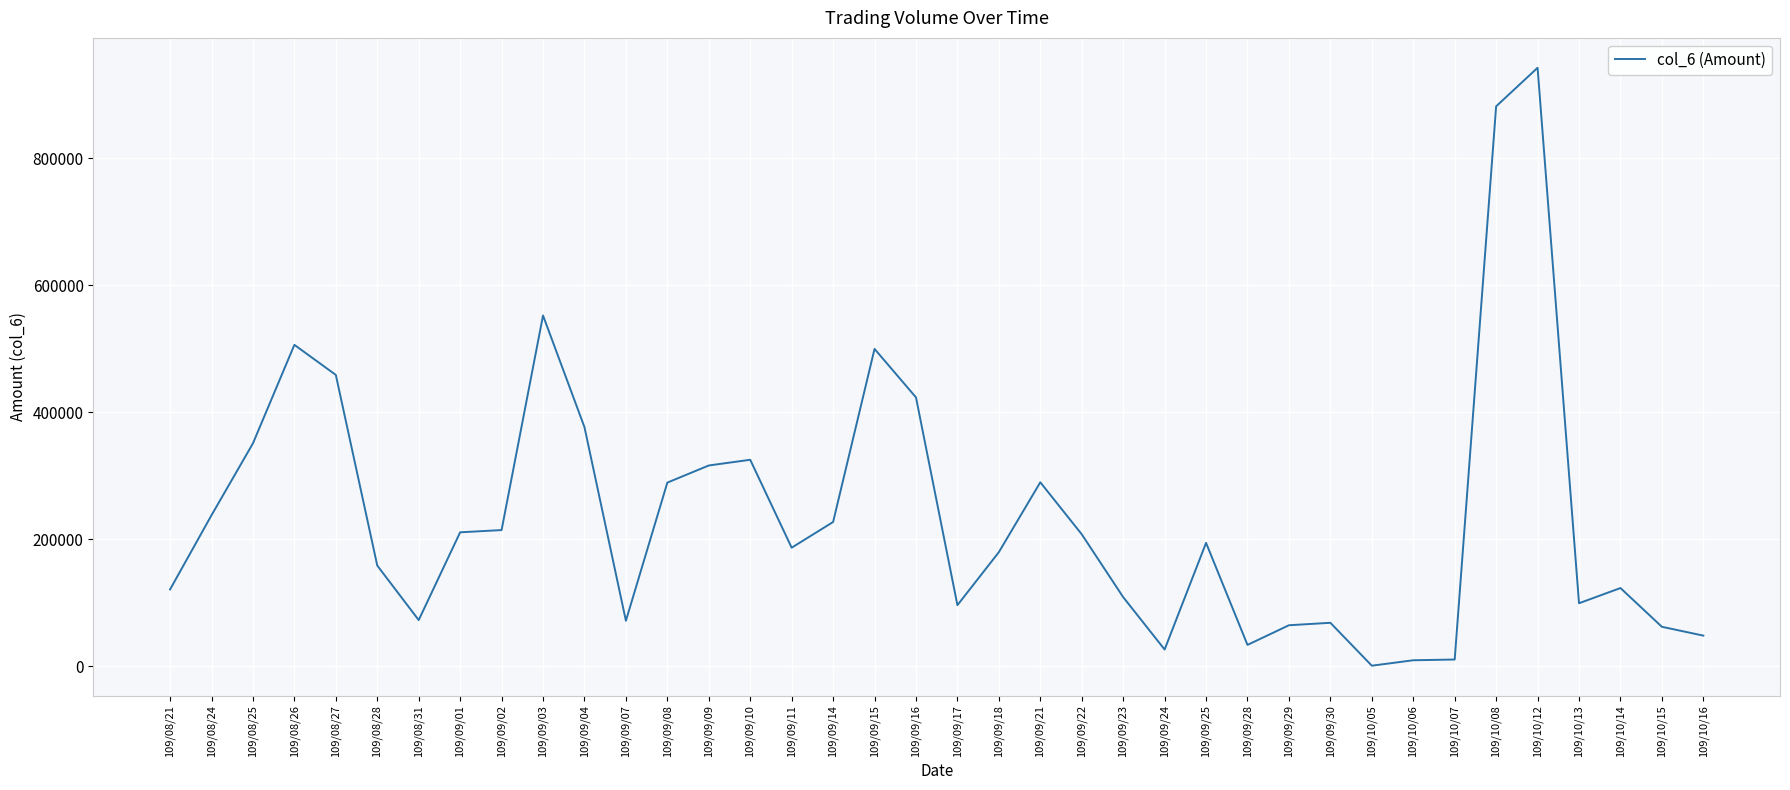

Is it true that the value at 109/08/31 is 23501?

False